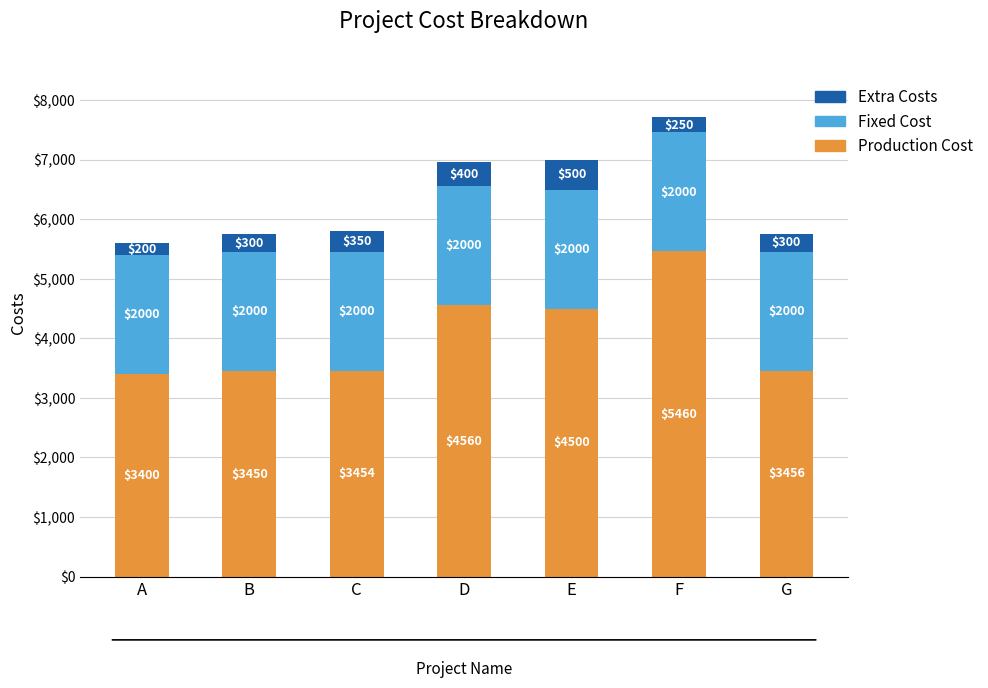

Count the number of categories in the chart.

7